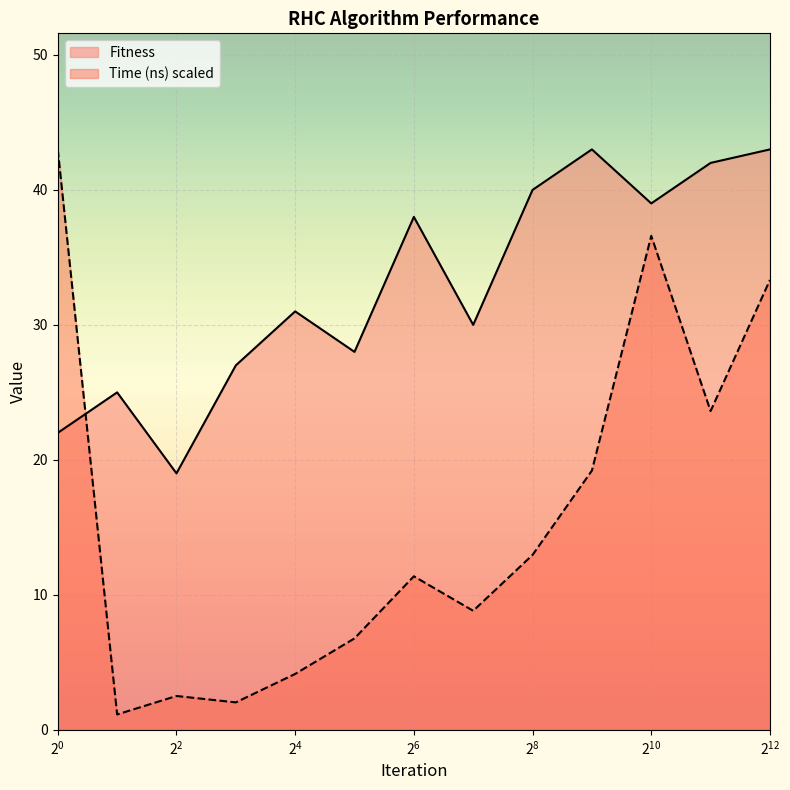

Count the number of categories in the chart.

13